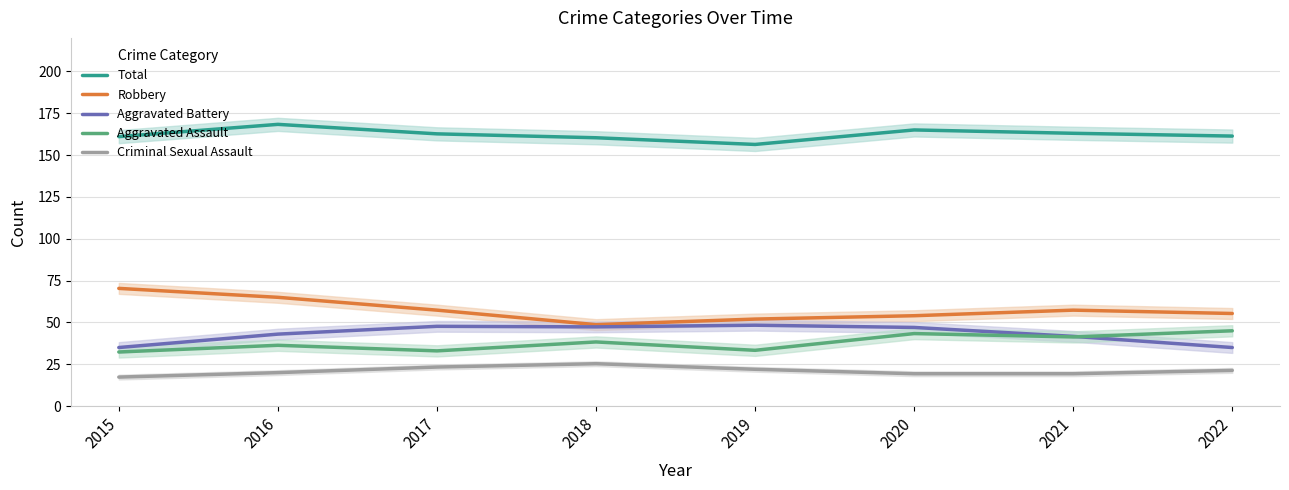

List the labels in order of Total value, largest first.

2016, 2020, 2021, 2017, 2022, 2015, 2018, 2019